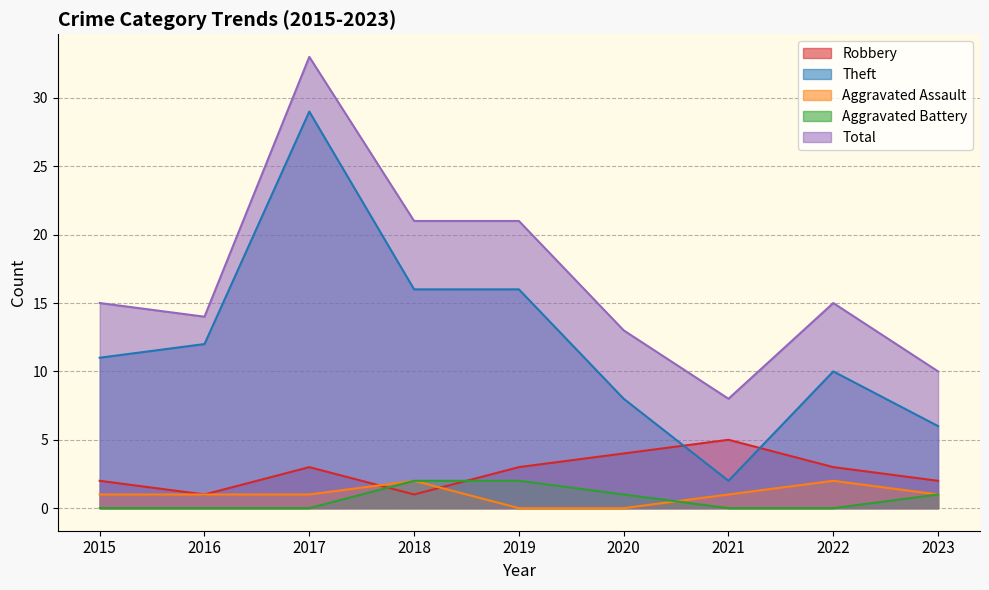

True or false: Aggravated Battery has more than 2 interior local peaks.

False